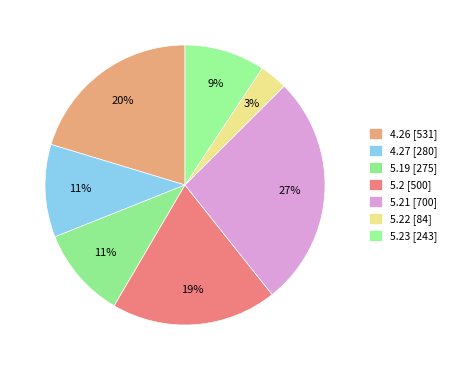

How many segments does this pie chart have?

7